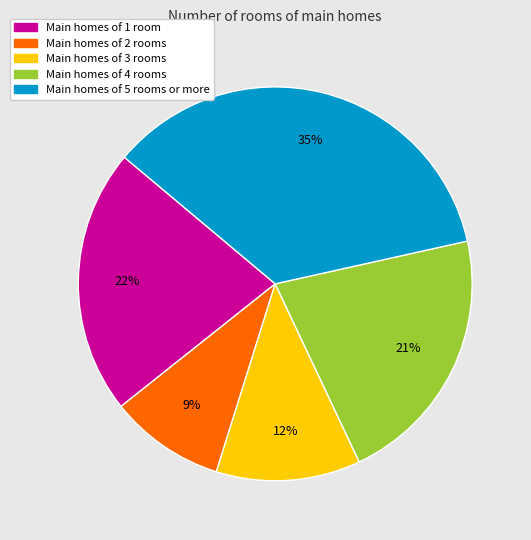

Count the number of slices in the pie.

5